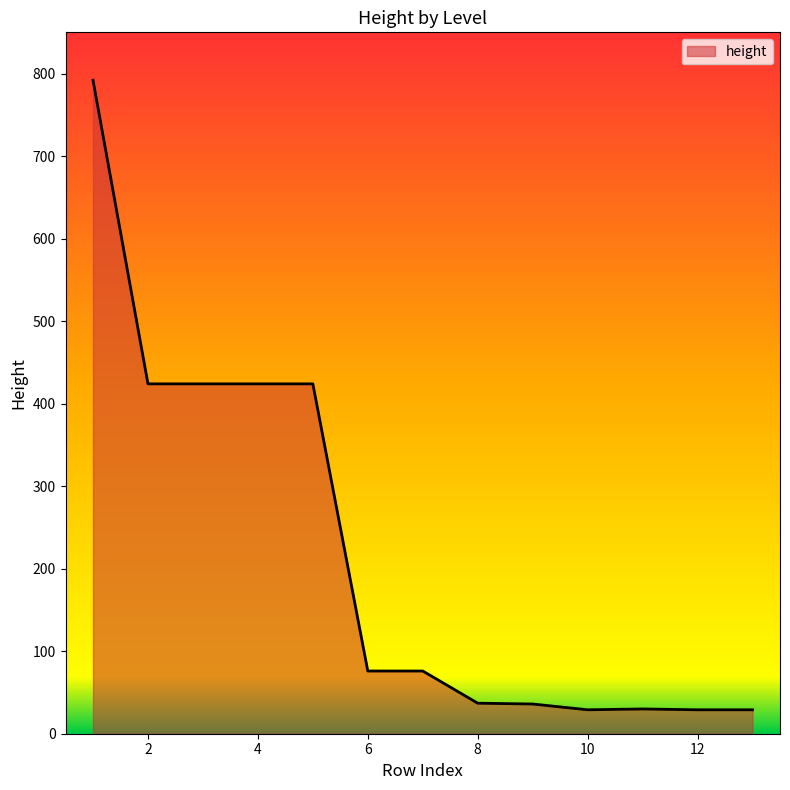

What is the smallest value displayed?

29